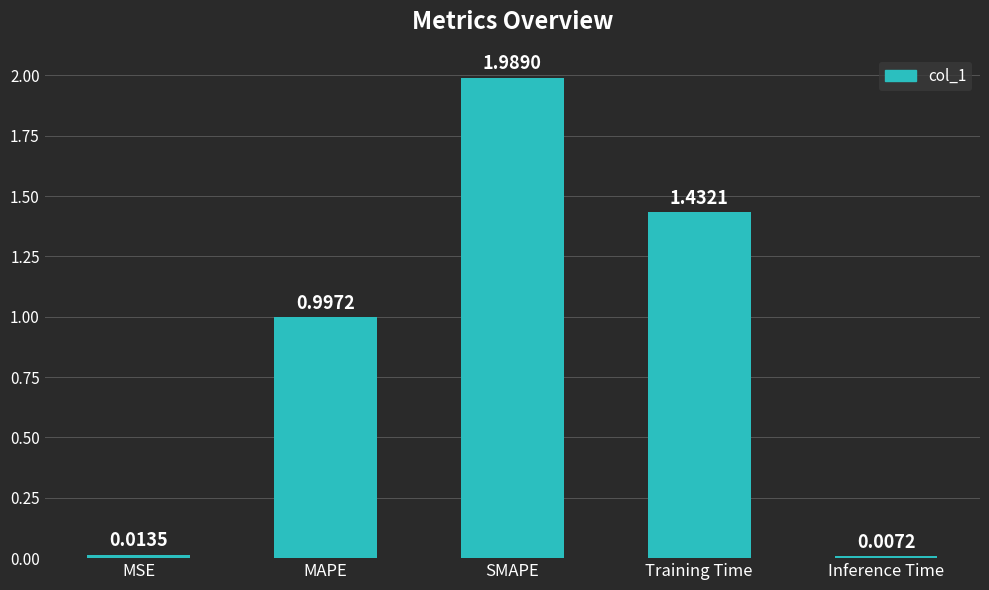

What is the label of the 5th bar from the left?

Inference Time